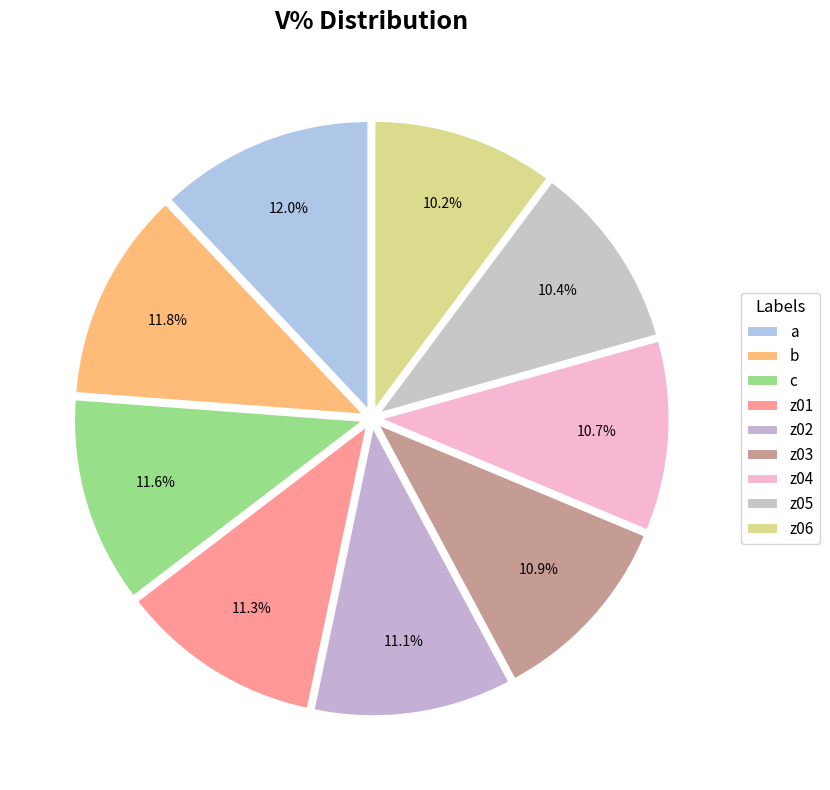

Is it true that z02 is 17% of the pie?

False